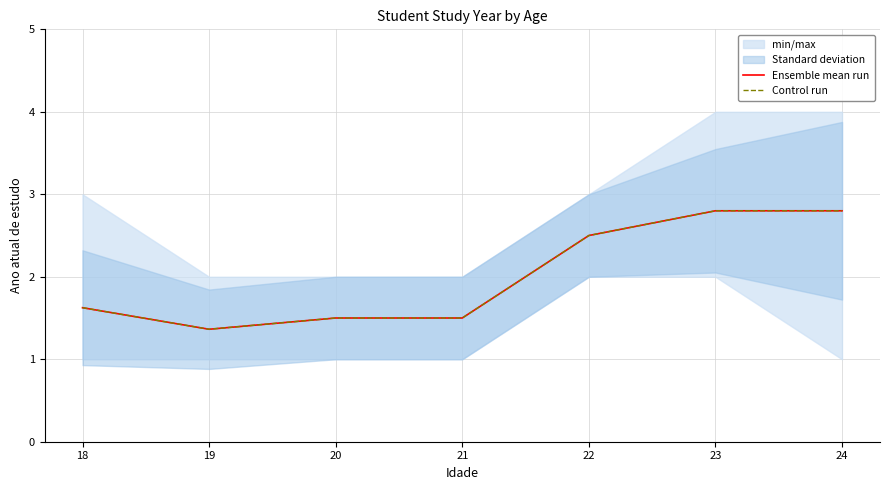

True or false: Ensemble mean run and Control run cross at least once.

False